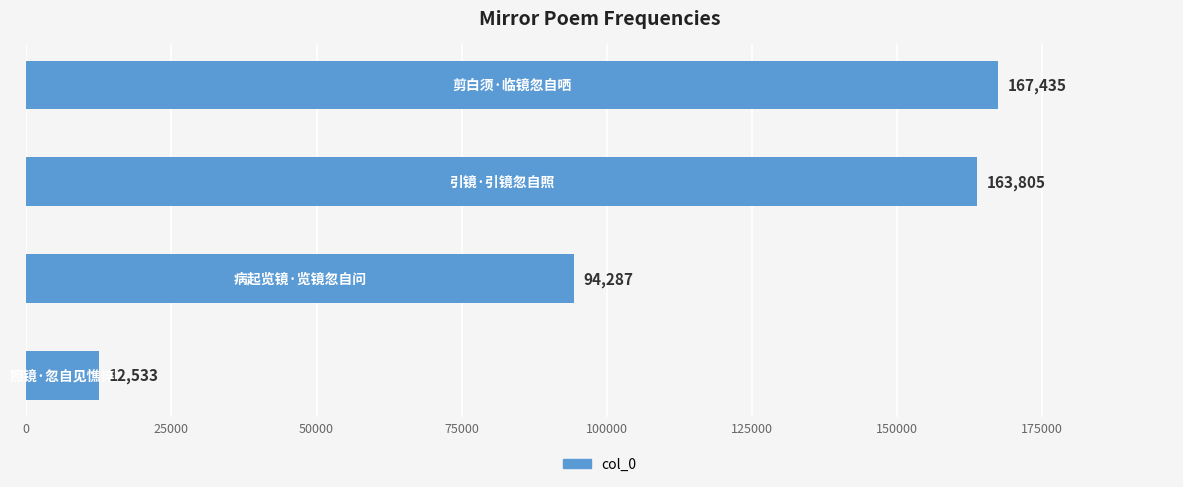

Does the chart contain stacked bars?

No